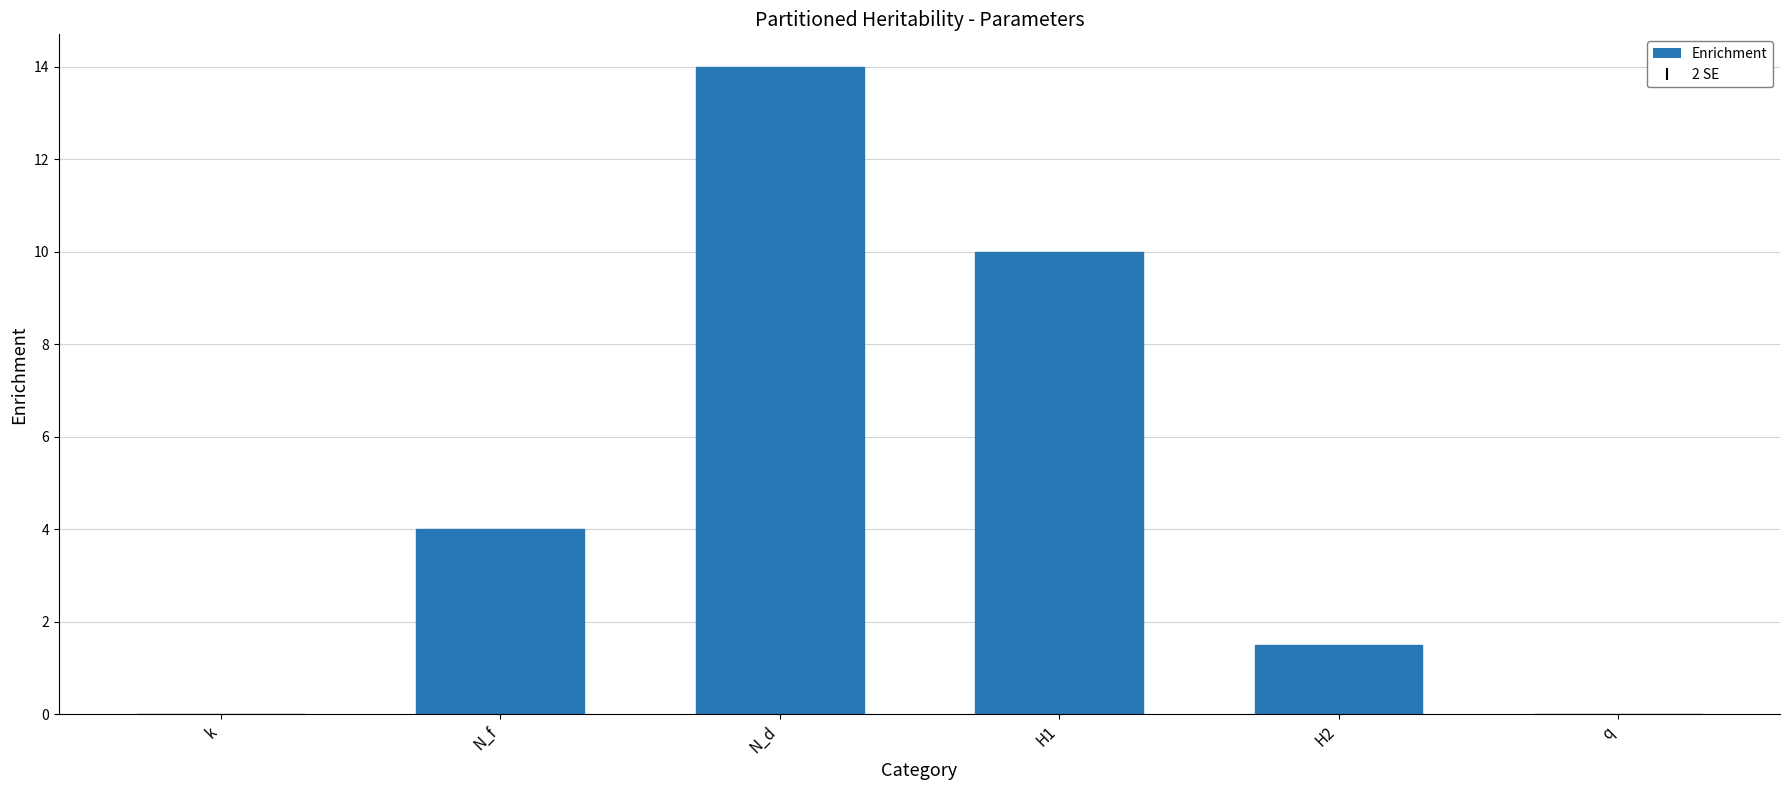

Is it true that the value at N_f is 2.6?

False